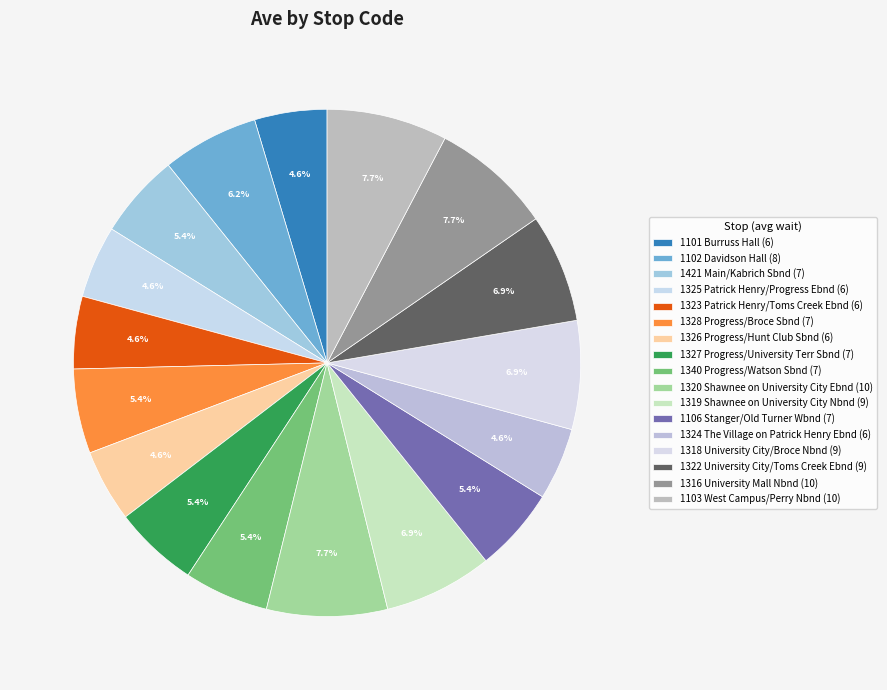

Count the number of slices in the pie.

17